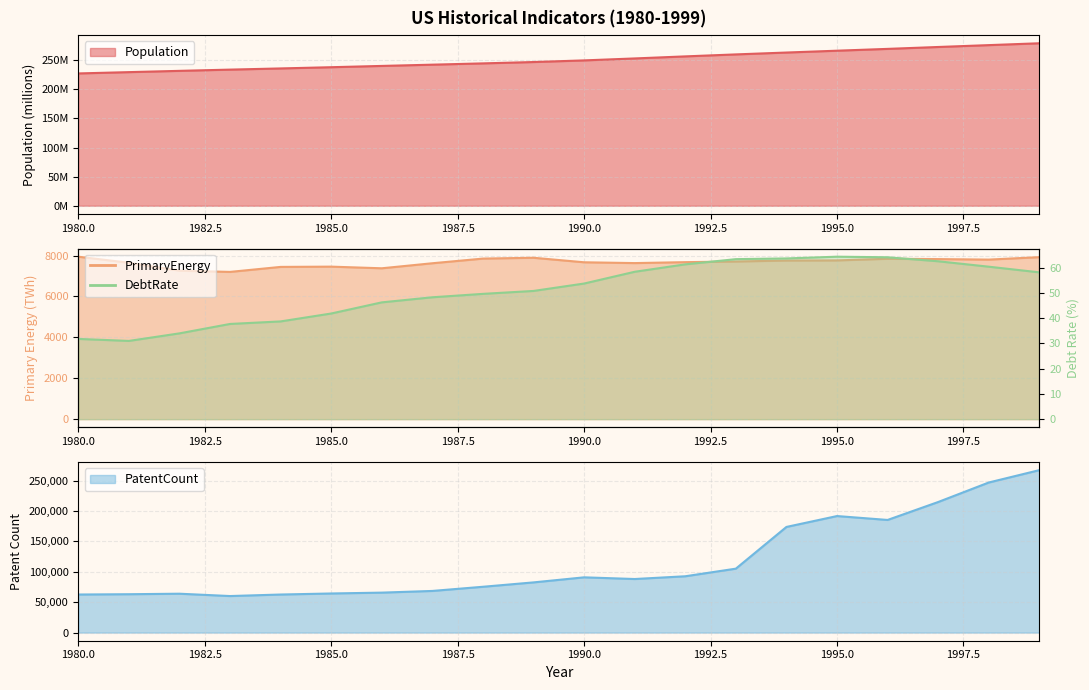

What is the sum of the DebtRate values at 1997 and 1983?

100.3